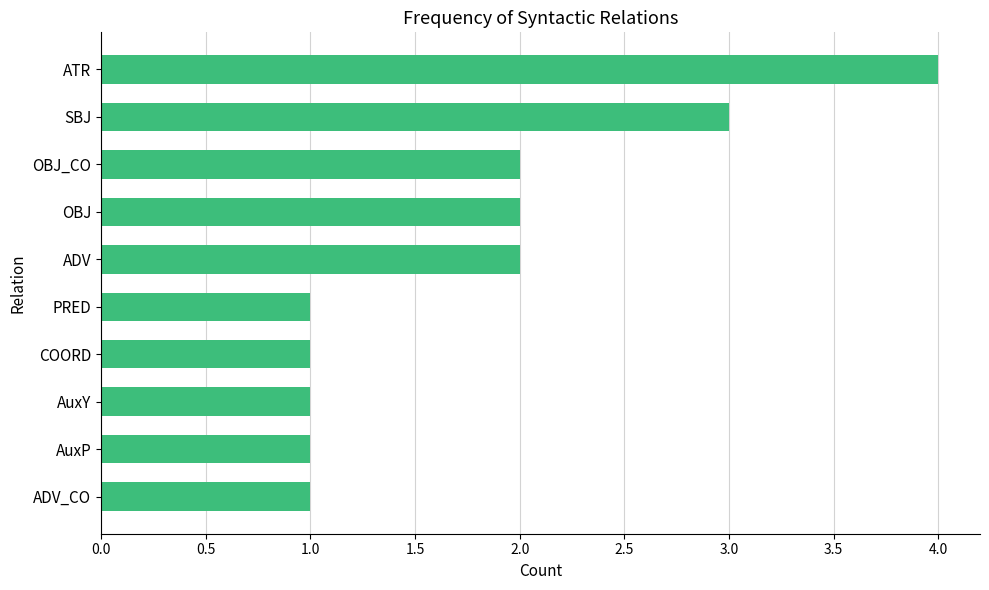

At which category does the chart reach its peak across all series?

ATR